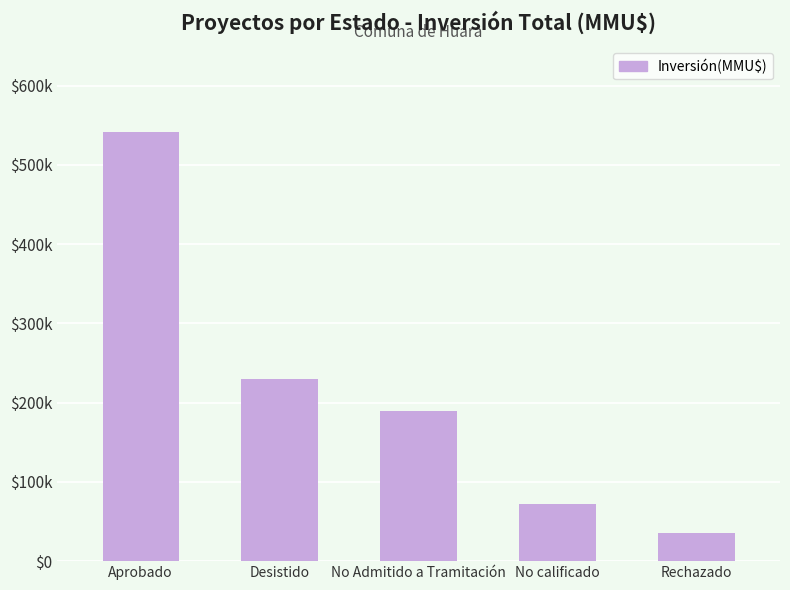

Are the bars horizontal?

No